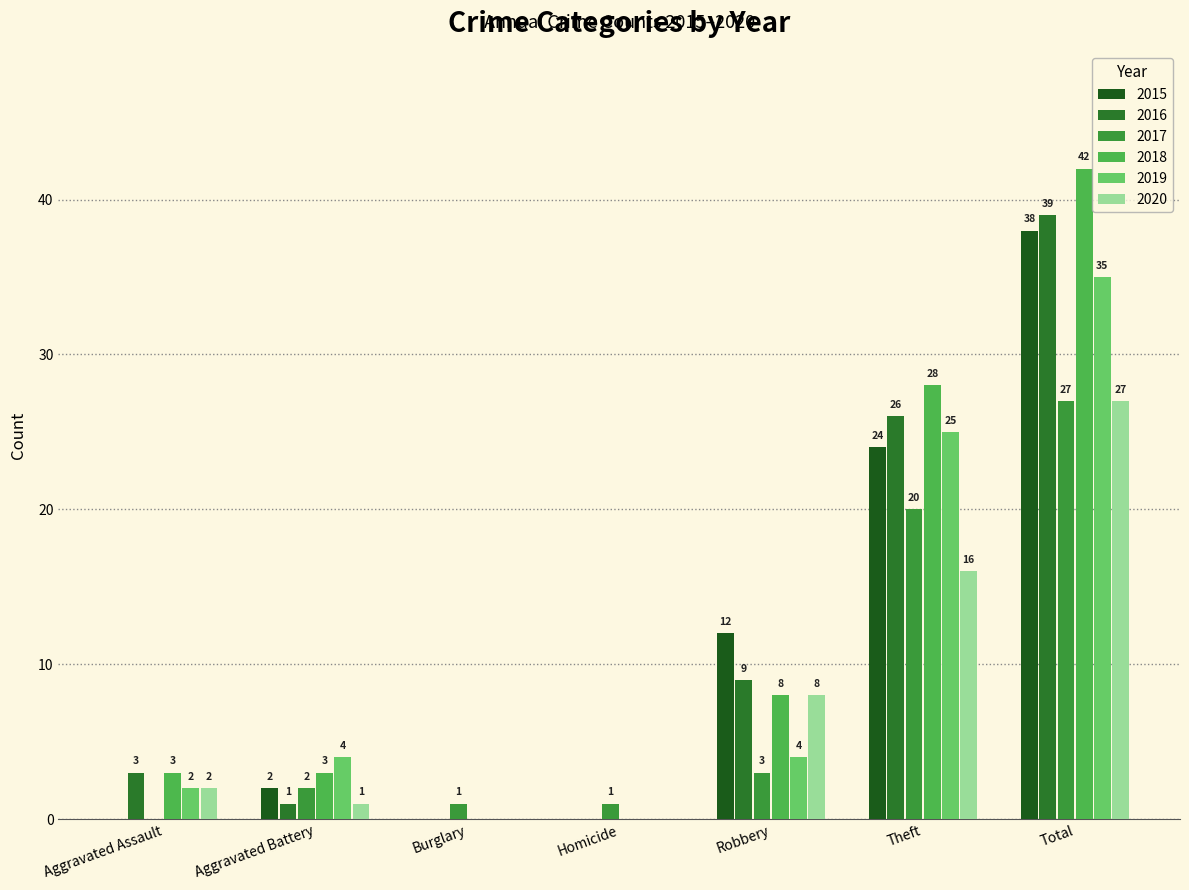

What value does the 2019 series have at Total, to the nearest 10?

40